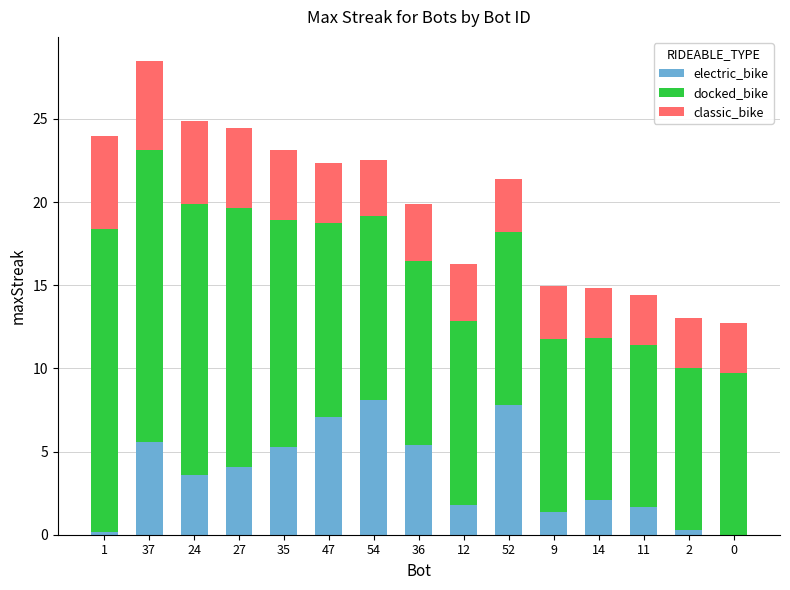

At which category is the sum across all series the highest?

37